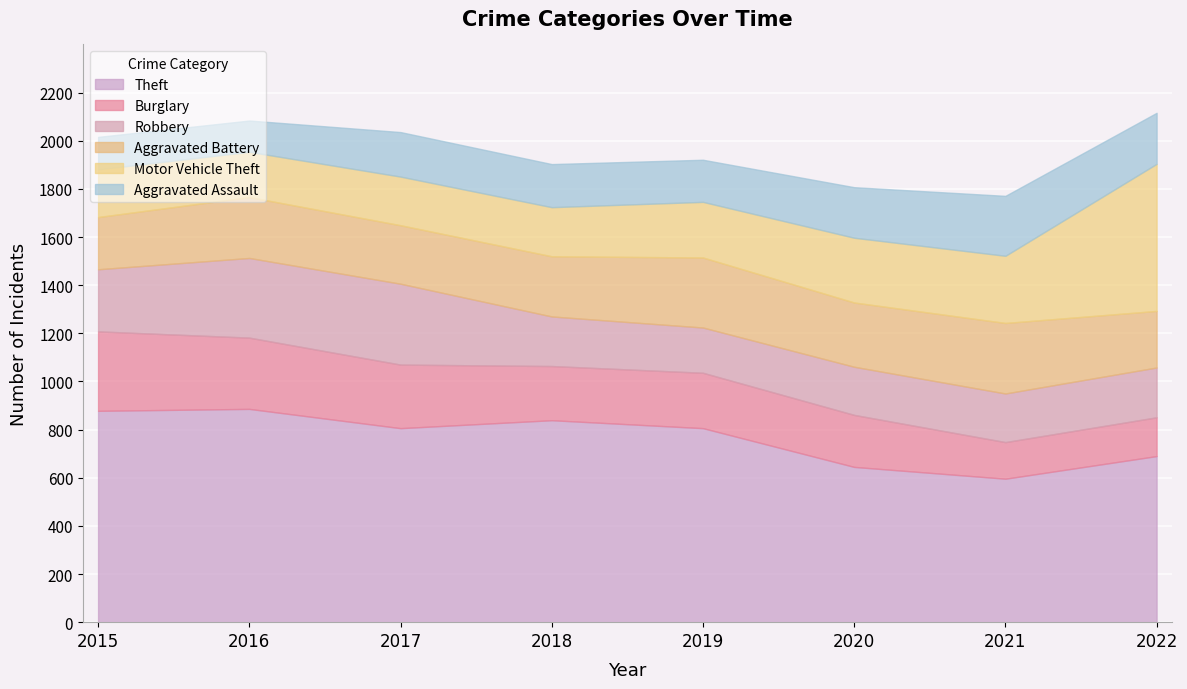

What is the smallest value displayed?

130